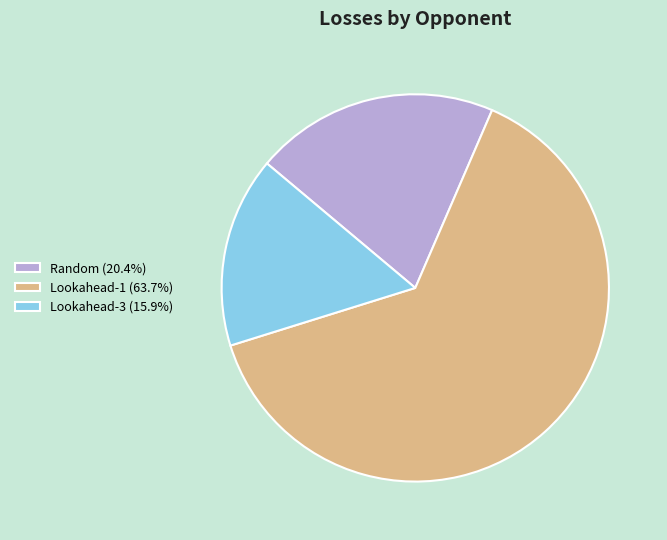

Is the sum of Lookahead-1 (63.7%) and Lookahead-3 (15.9%) greater than half?

Yes